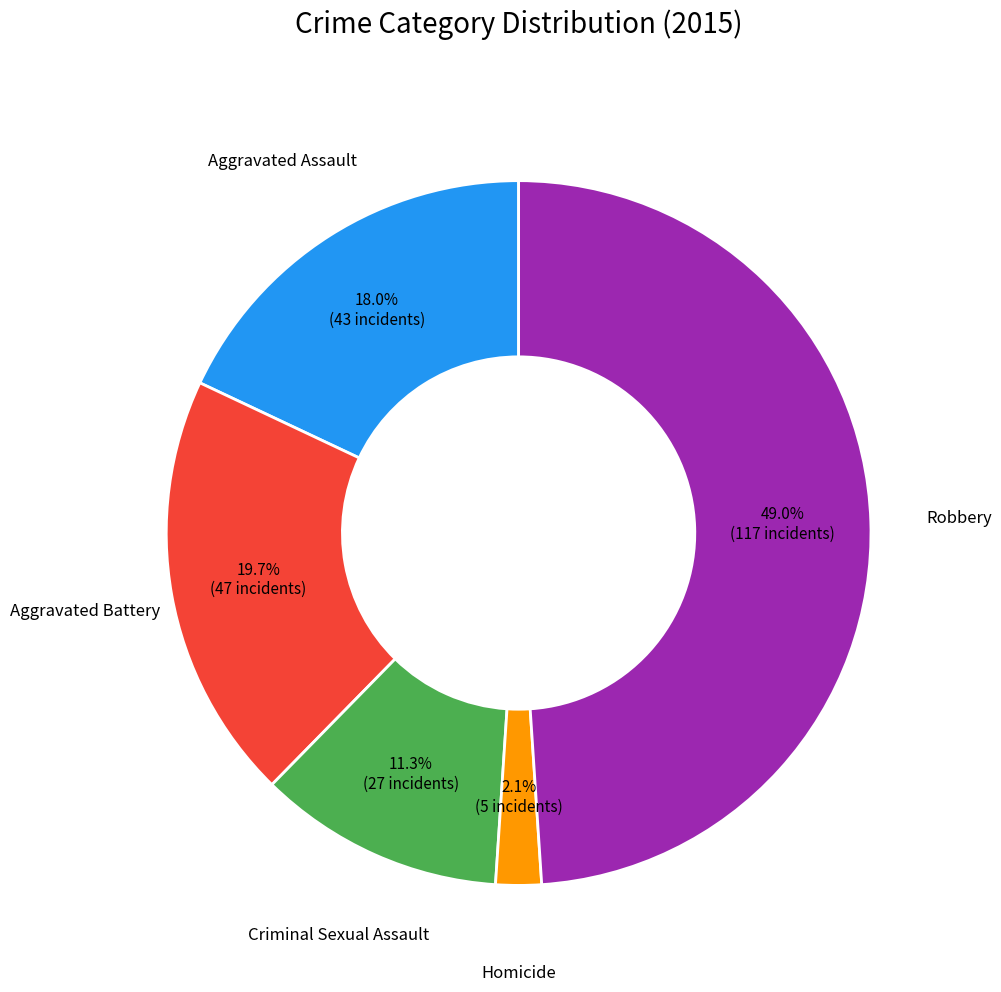

Which has a higher value, Criminal Sexual Assault or Homicide?

Criminal Sexual Assault